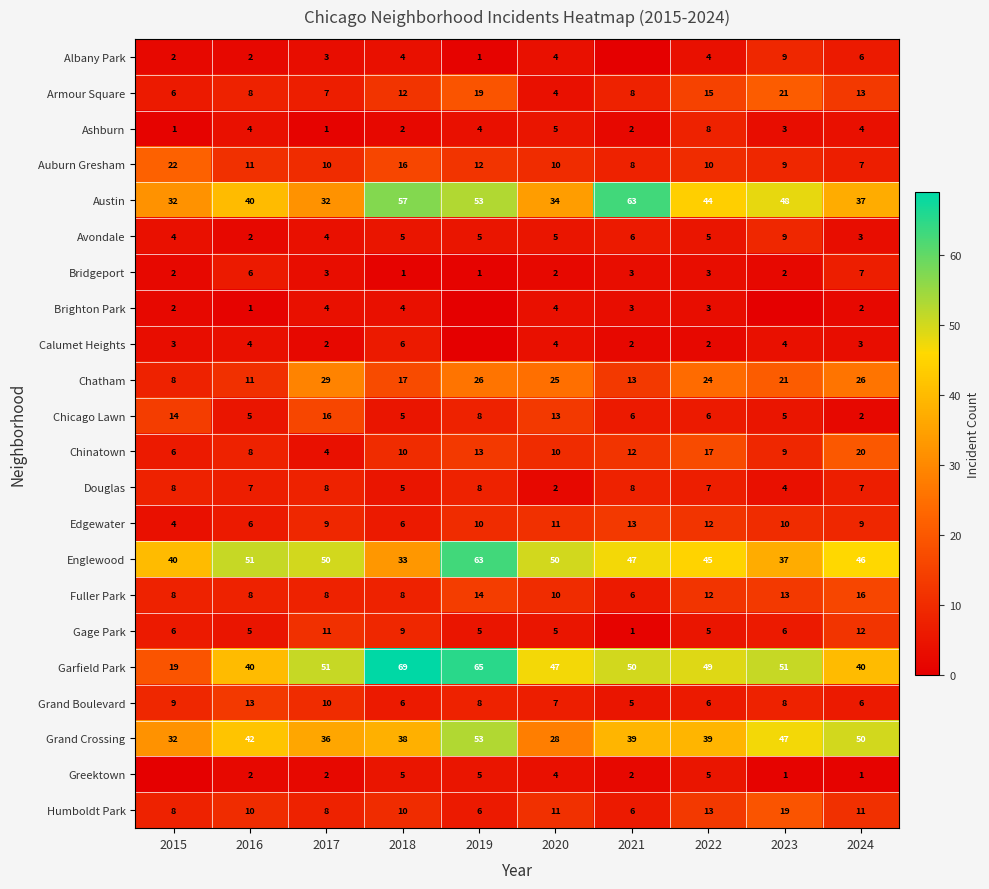

Between 2022 and 2020, which is larger?

2022